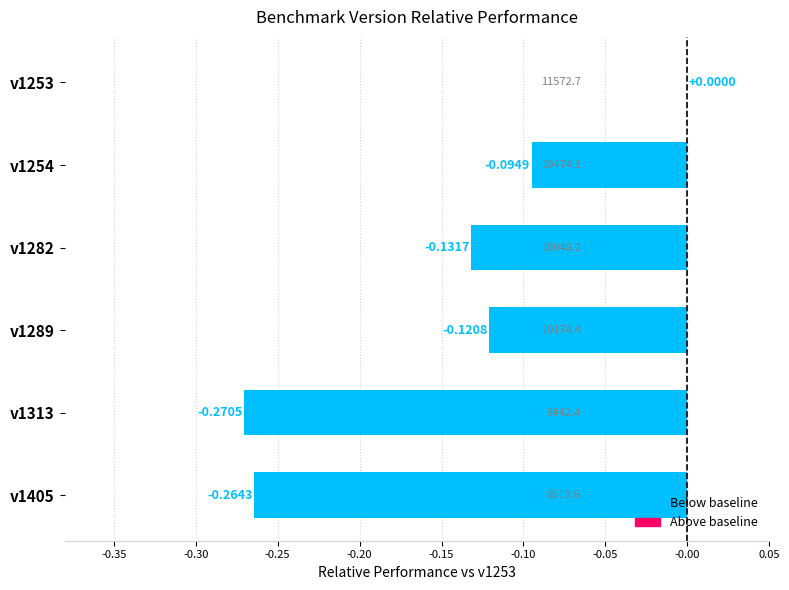

Between v1253 and v1282, which is larger?

v1253